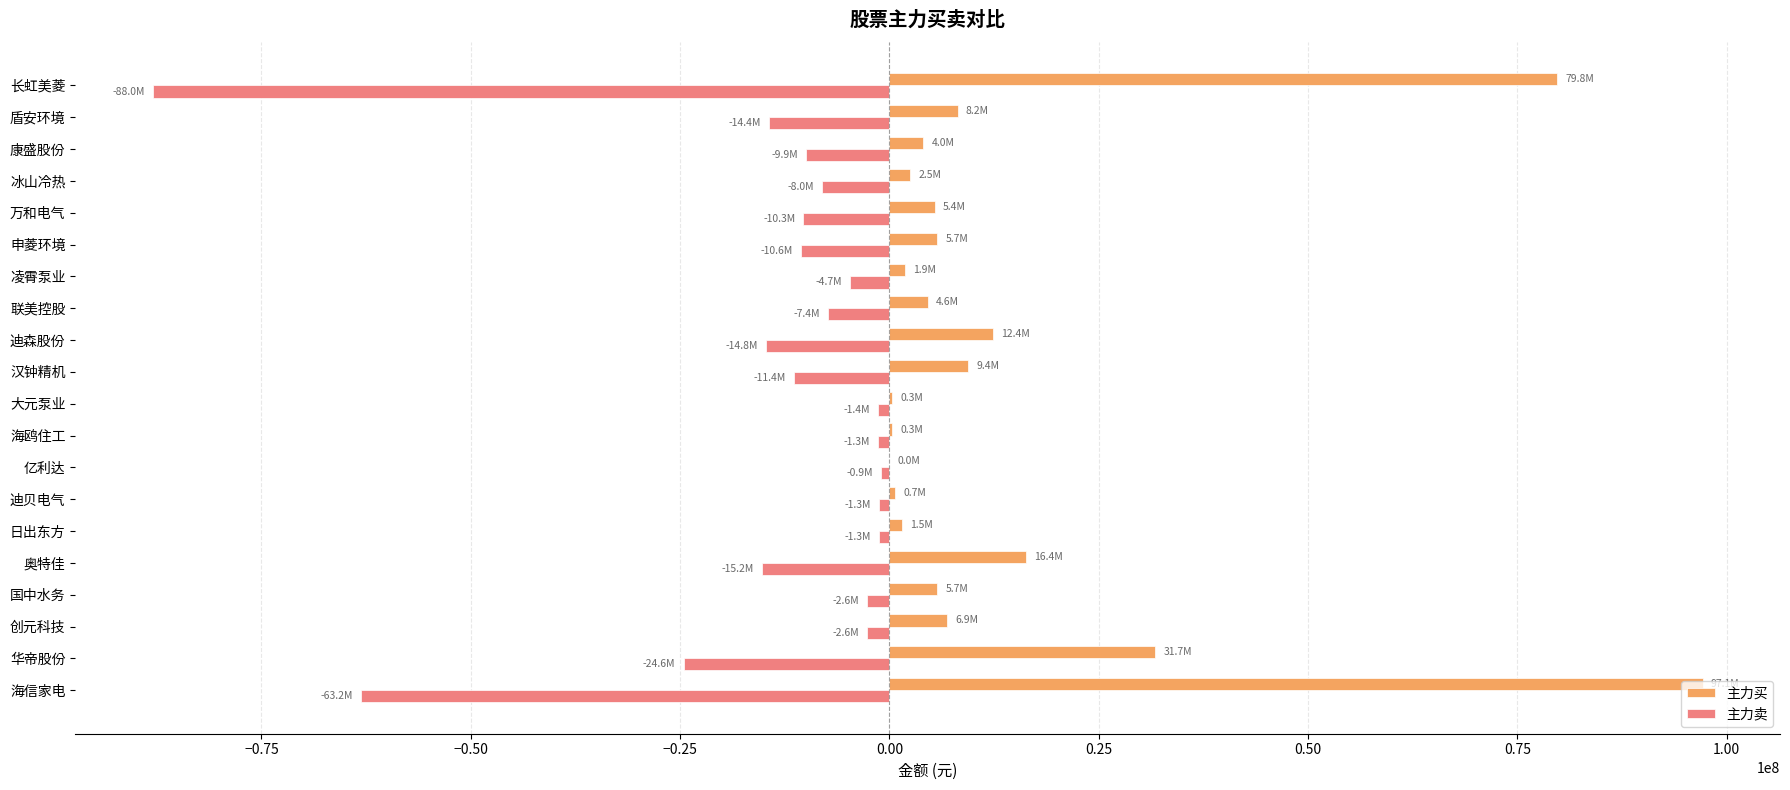

What is the greatest value displayed?

97111732